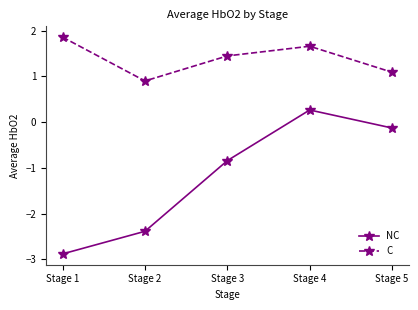

List the series in order of their overall mean, highest first.

C, NC